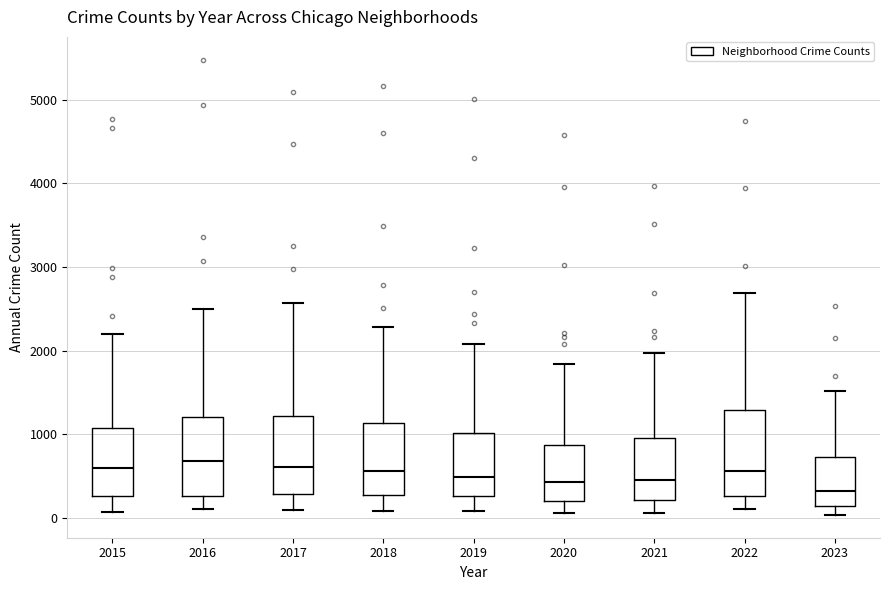

Reading left to right, transcribe this box plot: for each box, give where its median line is, the range the box spans, and where its two whiskers end, as read against the y-axis. The values are not printed on the chart, so give them approximately, as read against the axis.

2015: median 600, box 300 to 1100, whiskers 100 to 2200
2016: median 700, box 300 to 1200, whiskers 100 to 2500
2017: median 600, box 300 to 1200, whiskers 100 to 2600
2018: median 600, box 300 to 1100, whiskers 100 to 2300
2019: median 500, box 300 to 1000, whiskers 100 to 2100
2020: median 400, box 200 to 900, whiskers 100 to 1800
2021: median 500, box 200 to 900, whiskers 100 to 2000
2022: median 600, box 300 to 1300, whiskers 100 to 2700
2023: median 300, box 100 to 700, whiskers 0 to 1500